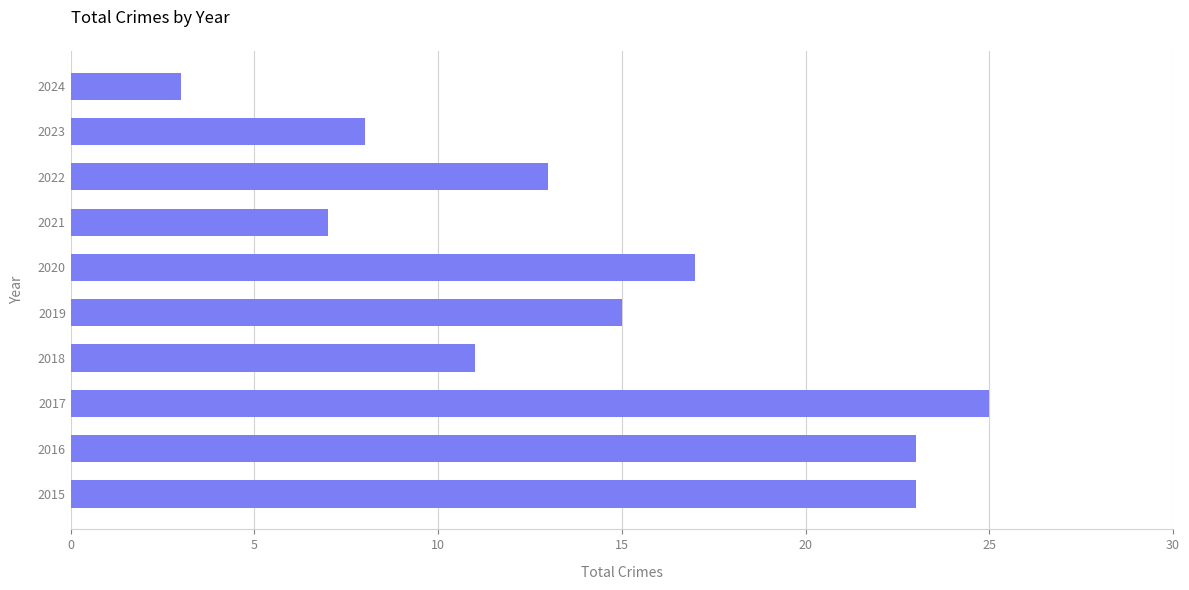

The value at 2016 is 23. True or false?

True